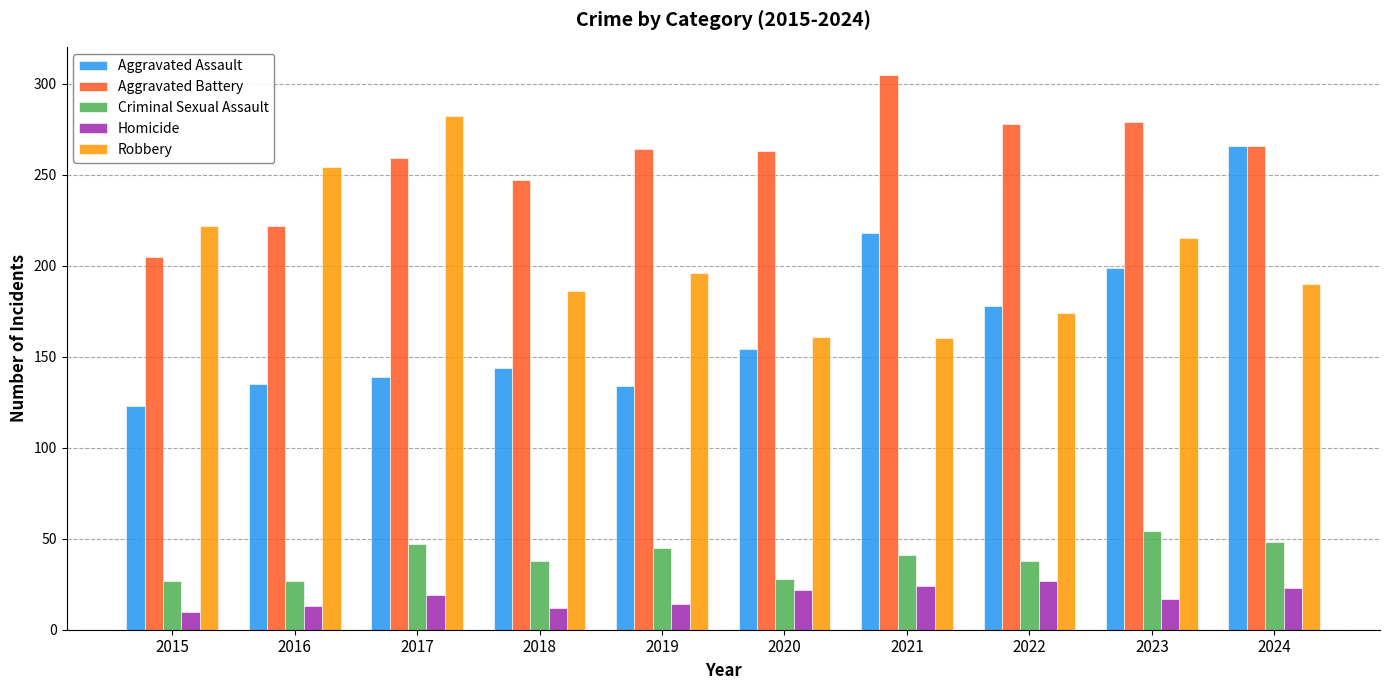

How many bars are there in each group?

5